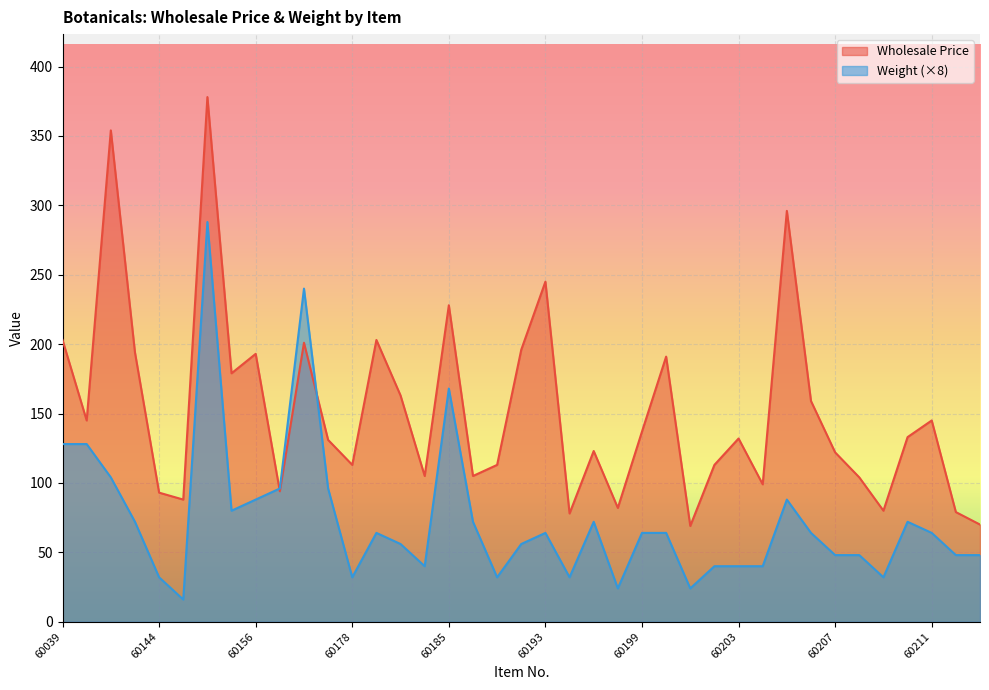

What is the value of the Weight point at the 27th from the left?

24